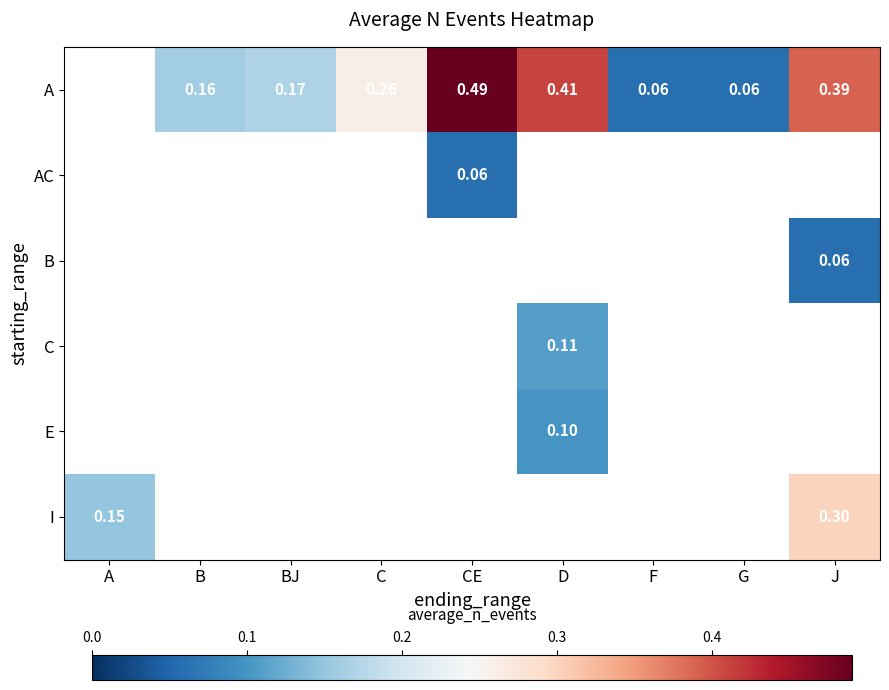

Between BJ and B, which is larger?

BJ